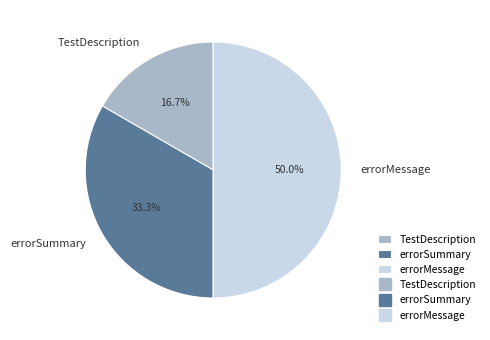

What is the smallest slice in the pie chart?

TestDescription